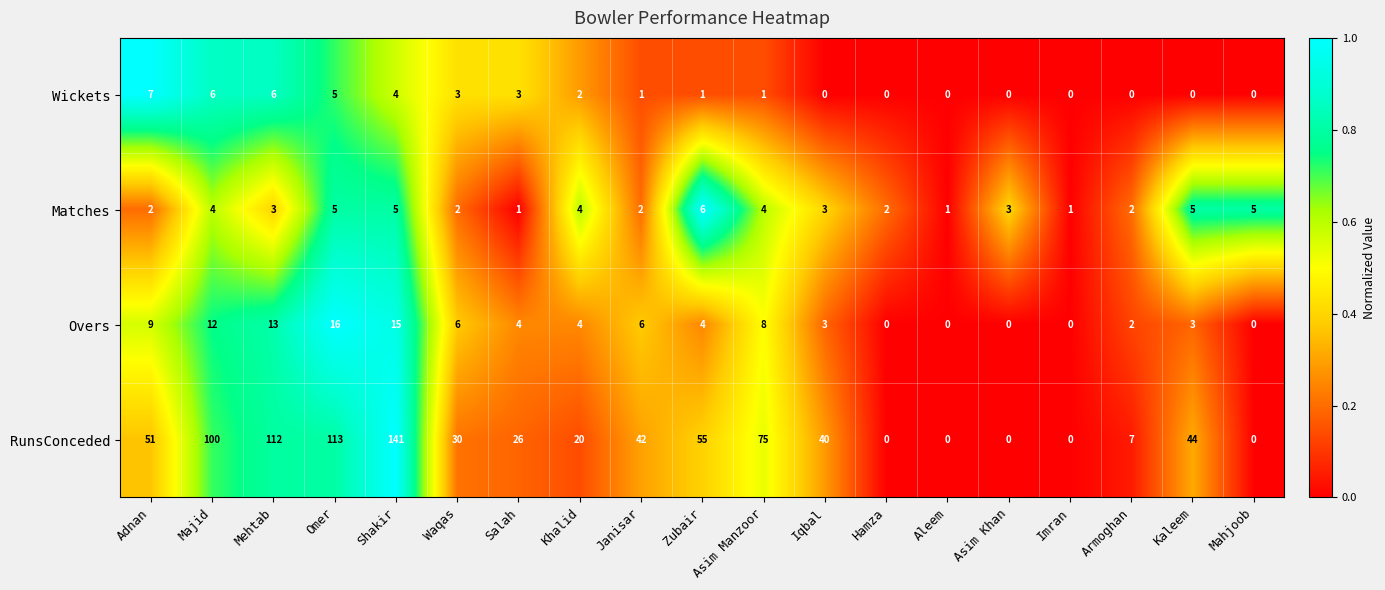

What is the sum of all Wickets values?

39